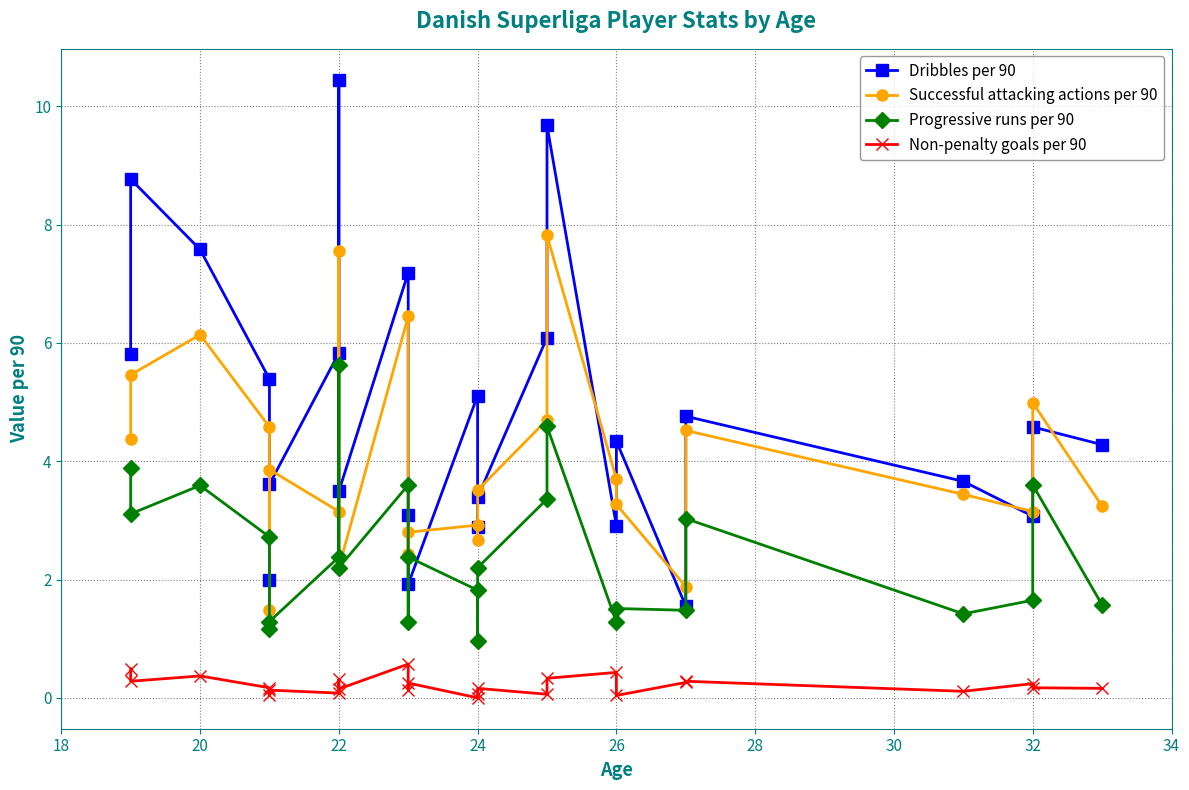

True or false: Non-penalty goals per 90 and Dribbles per 90 intersect in this chart.

False